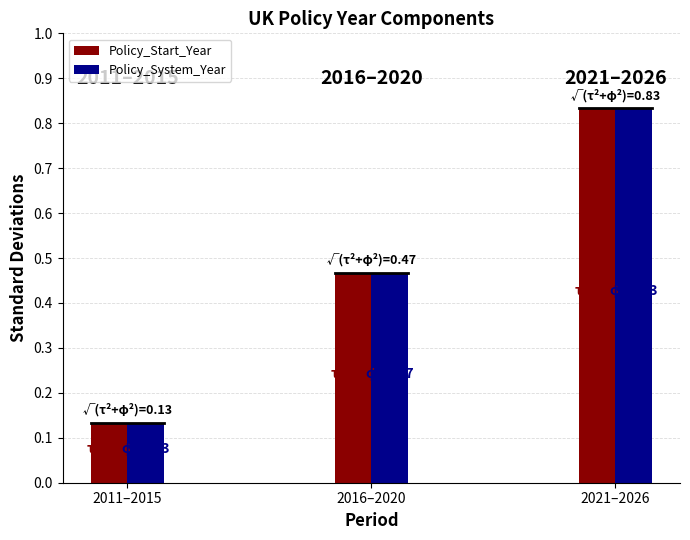

Which category has the lowest value in the Policy_System_Year series?

2011–2015